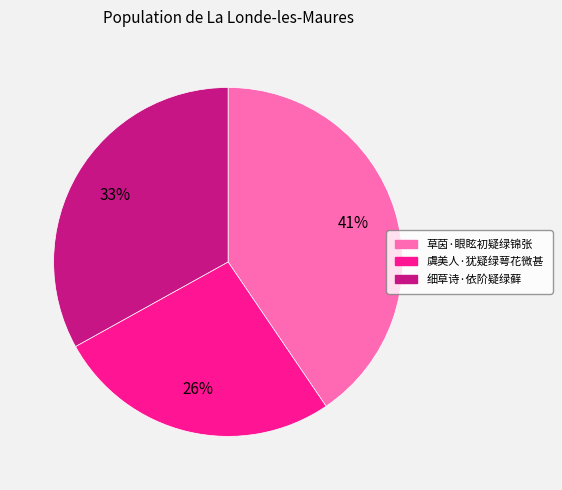

How many segments does this pie chart have?

3